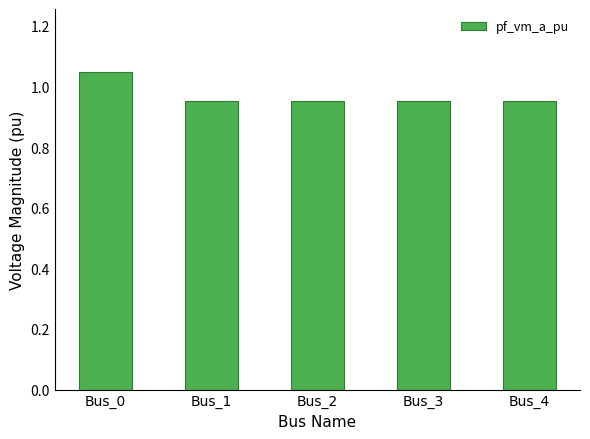

What is the sum of the values at Bus_2 and Bus_3?

1.9